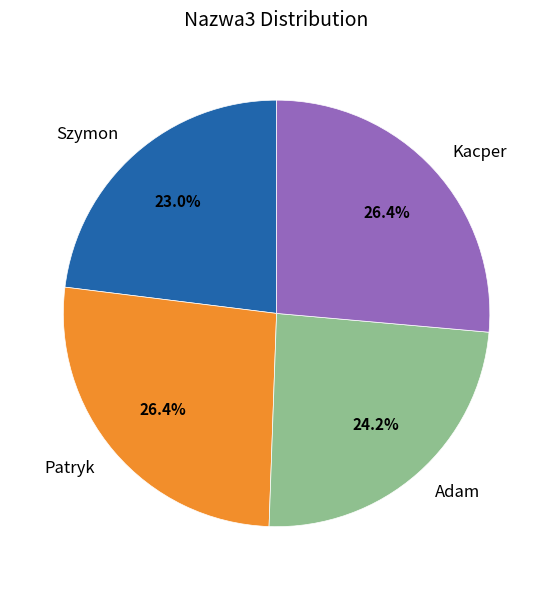

Combined, what portion of the pie is Patryk and Szymon?

49.4%